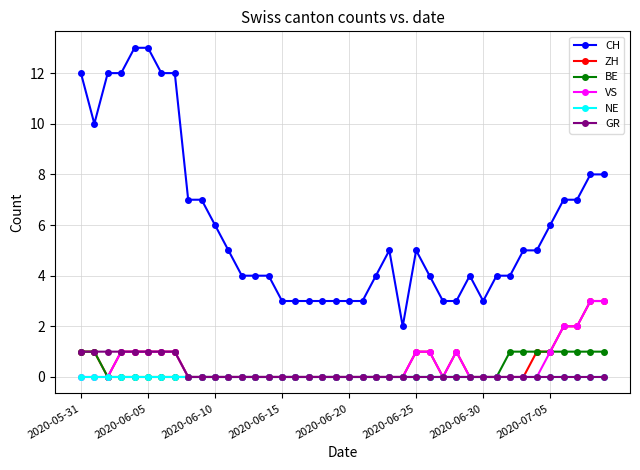

Reading left to right, list all the values displayed in this chart.

CH: 12	10	12	12	13	13	12	12	7	7	6	5	4	4	4	3	3	3	3	3	3	3	4	5	2	5	4	3	3	4	3	4	4	5	5	6	7	7	8	8
ZH: 1	1	0	1	1	1	1	1	0	0	0	0	0	0	0	0	0	0	0	0	0	0	0	0	0	1	1	0	1	0	0	0	0	0	1	1	2	2	3	3
BE: 1	1	0	0	0	0	0	0	0	0	0	0	0	0	0	0	0	0	0	0	0	0	0	0	0	0	0	0	0	0	0	0	1	1	1	1	1	1	1	1
VS: 0	0	0	1	1	1	1	1	0	0	0	0	0	0	0	0	0	0	0	0	0	0	0	0	0	1	1	0	1	0	0	0	0	0	0	1	2	2	3	3
NE: 0	0	0	0	0	0	0	0	0	0	0	0	0	0	0	0	0	0	0	0	0	0	0	0	0	0	0	0	0	0	0	0	0	0	0	0	0	0	0	0
GR: 1	1	1	1	1	1	1	1	0	0	0	0	0	0	0	0	0	0	0	0	0	0	0	0	0	0	0	0	0	0	0	0	0	0	0	0	0	0	0	0